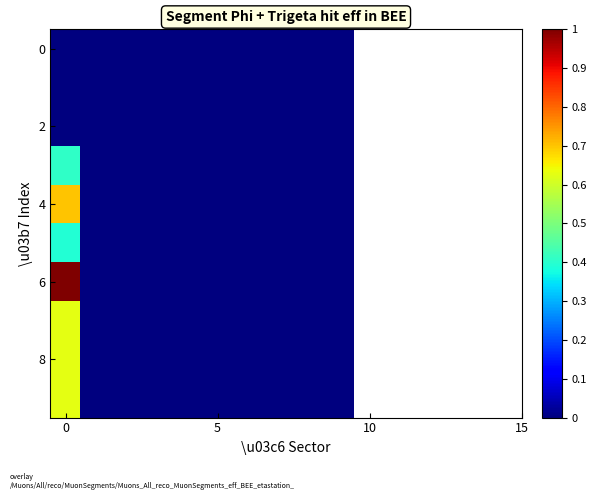

Which series has the widest spread of values?

6